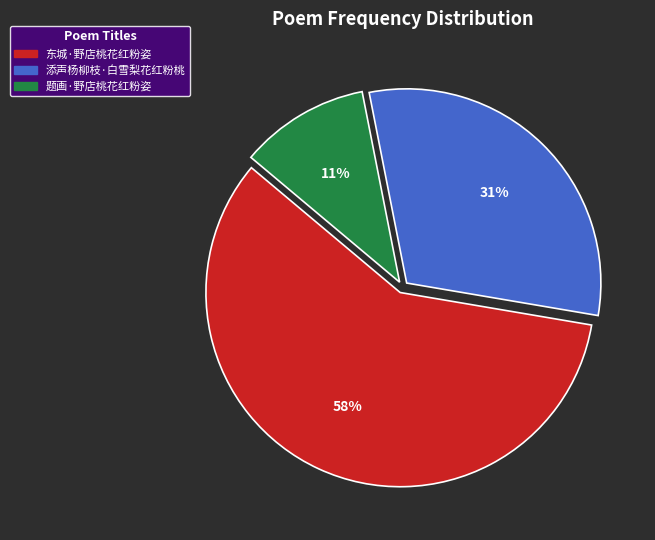

Between 东城·野店桃花红粉姿 and 添声杨柳枝·白雪梨花红粉桃, which is larger?

东城·野店桃花红粉姿